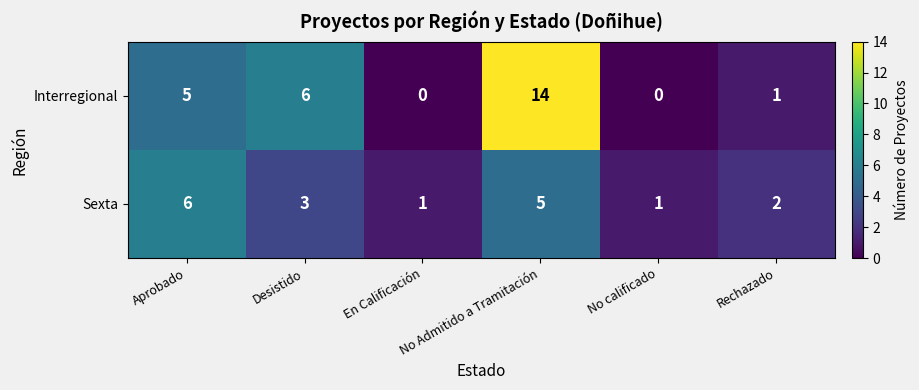

What is the difference between the maximum and second lowest values in the Interregional series?

14